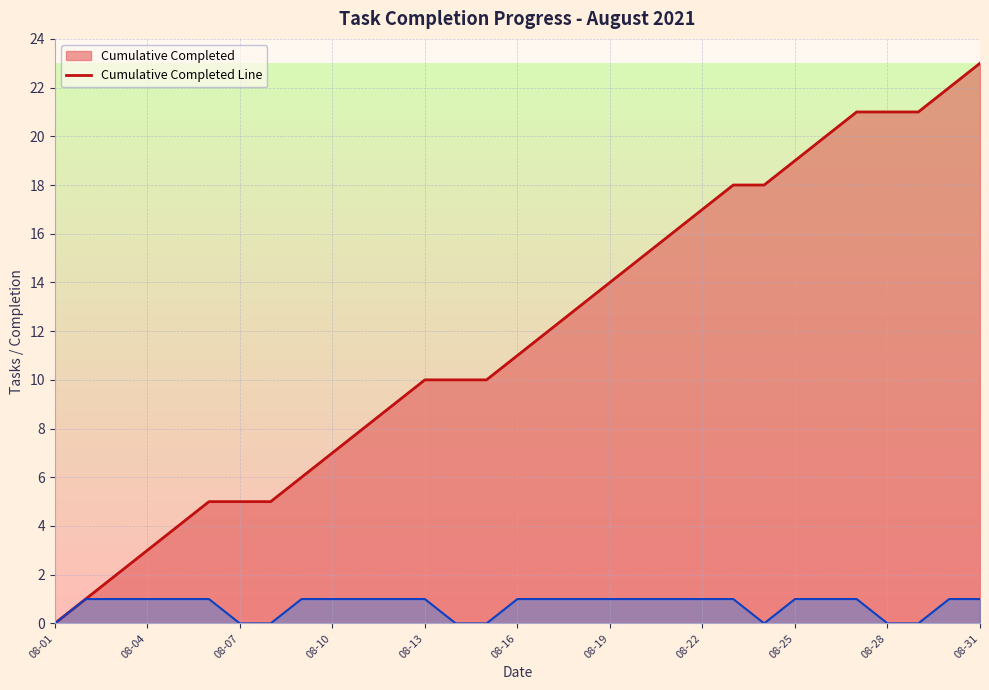

The Cumulative Completed Line series shows 22 at 29. True or false?

True